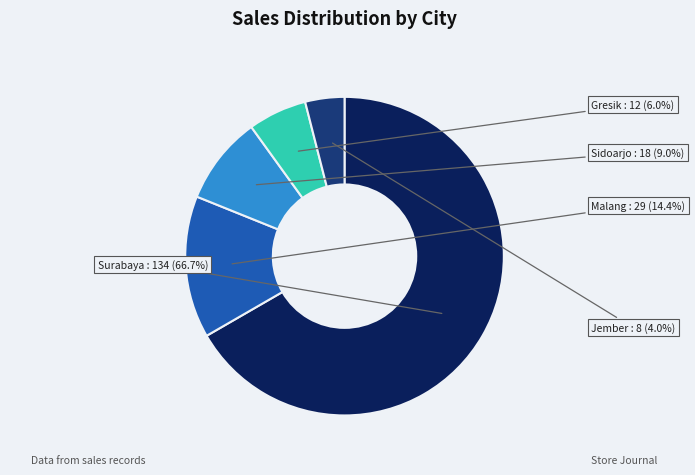

To the nearest percent, what is the difference between the Jember and Sidoarjo slice percentages?

5%